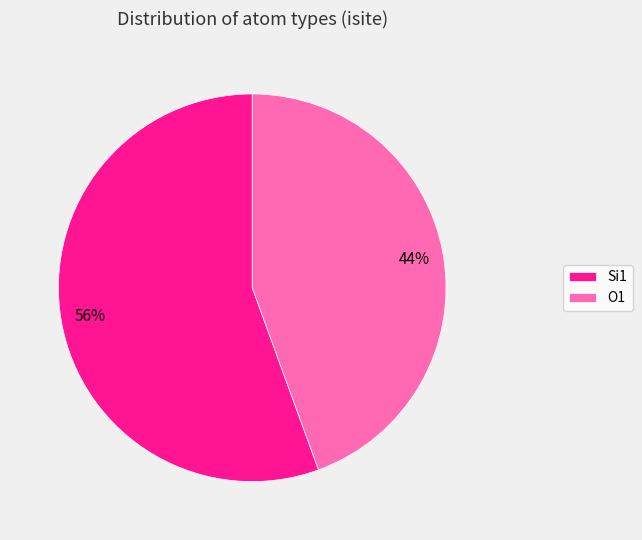

To the nearest percent, what is the average slice percentage?

50%